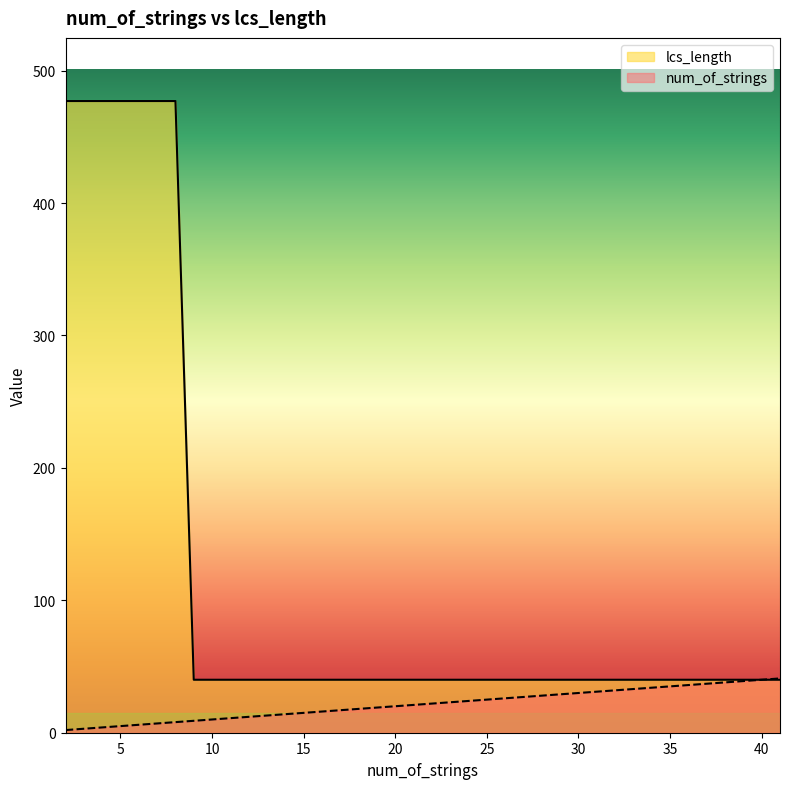

True or false: lcs_length and num_of_strings intersect in this chart.

False